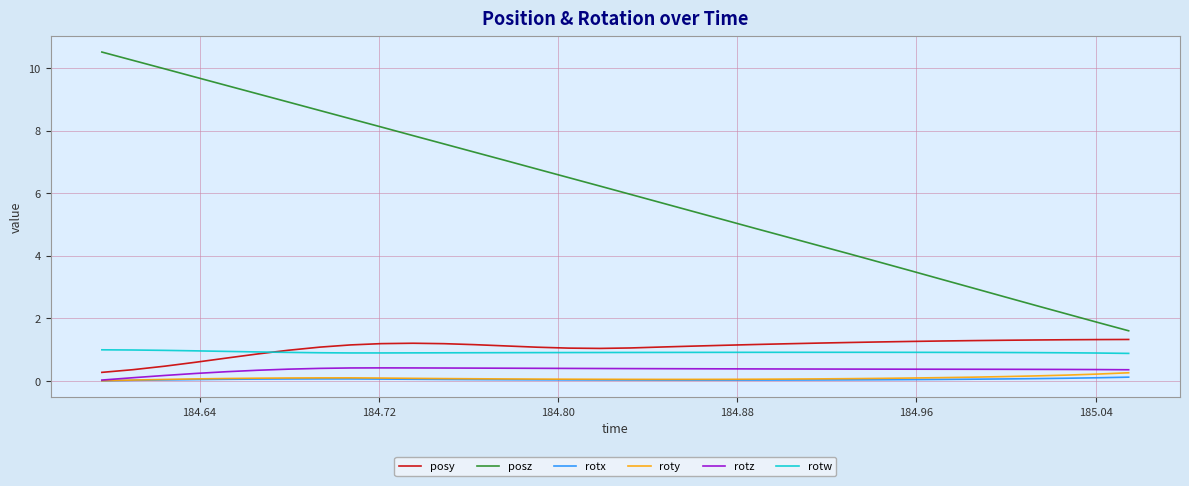

True or false: posz and posy cross at least once.

False